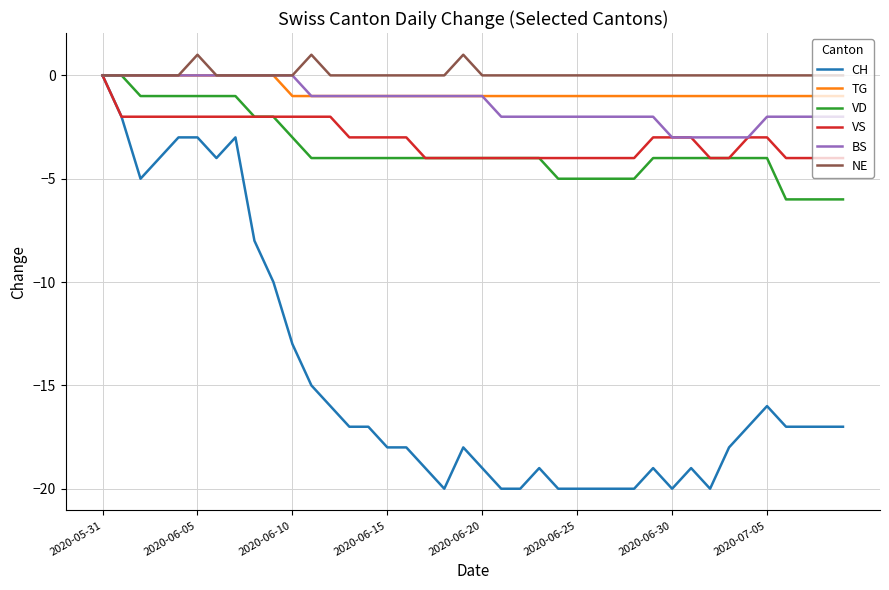

Which series has the largest range (max minus min)?

CH